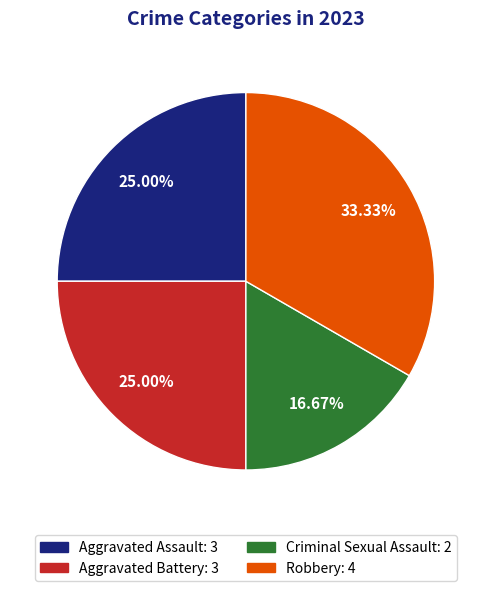

Count the number of slices in the pie.

4